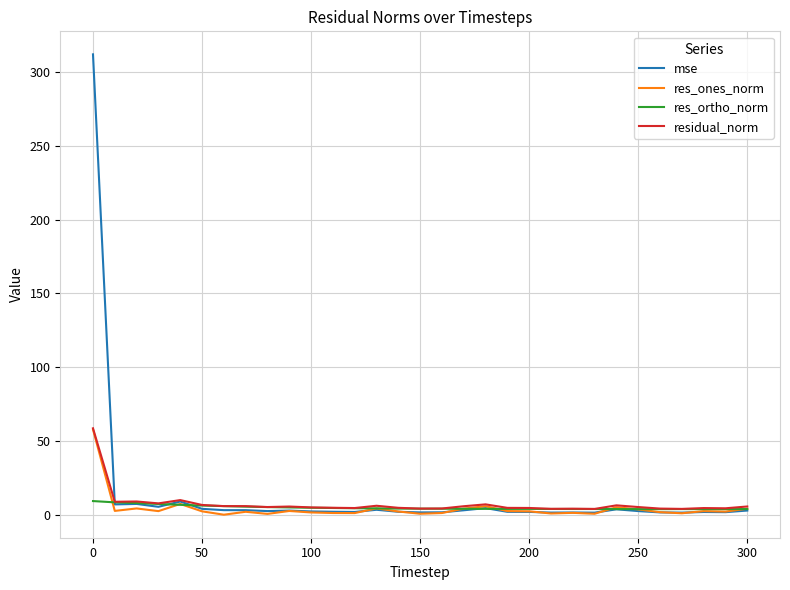

Which series has the largest range (max minus min)?

mse